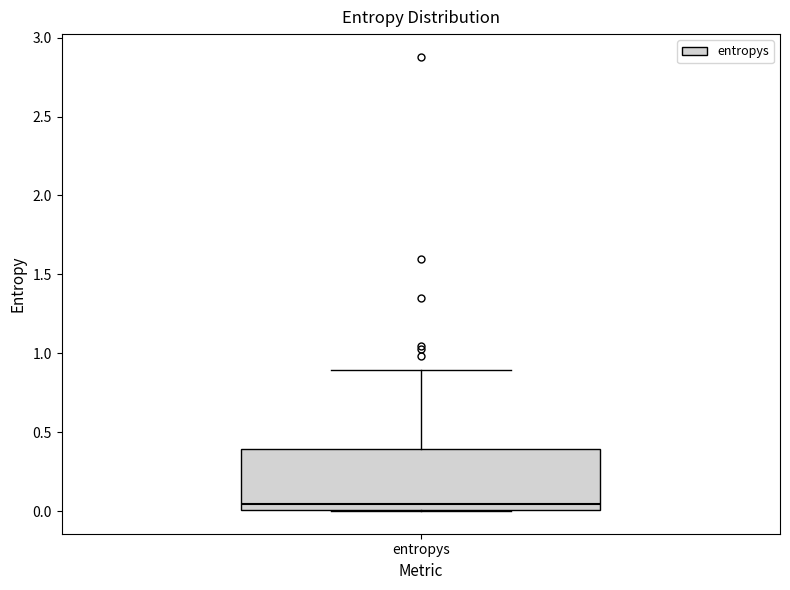

Read this box plot against the y-axis: the position of the median line, the range covered by the box, and the ends of both whiskers. The values are not printed on the chart, so give them approximately, as read against the axis.

median 0.05, box 0.00 to 0.40, whiskers 0.00 to 0.90